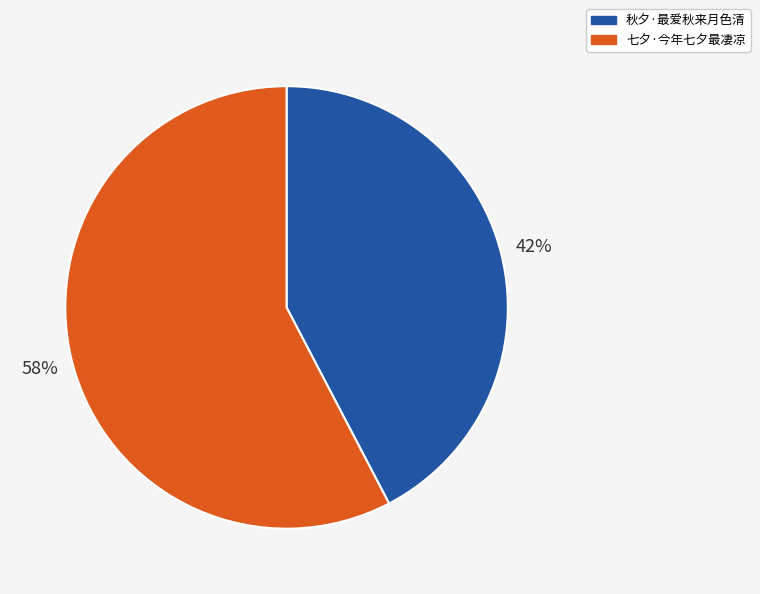

Which slice is the smallest?

秋夕·最爱秋来月色清